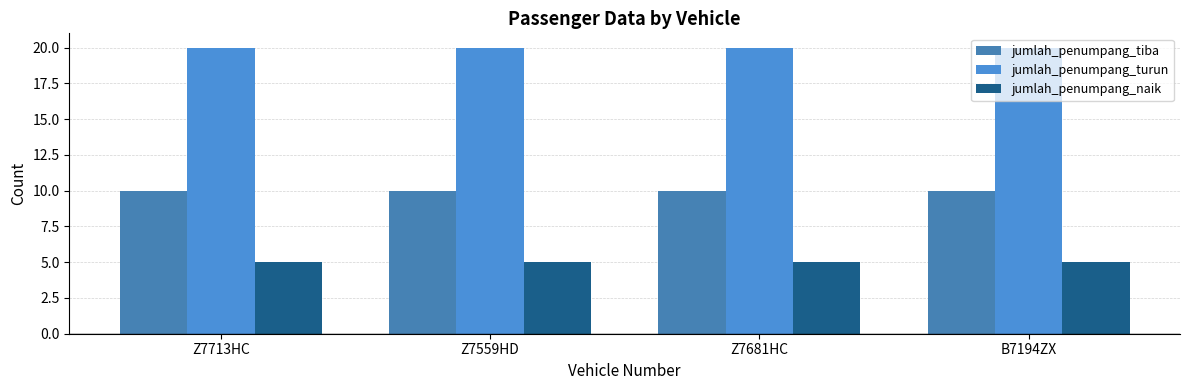

Is the value of jumlah_penumpang_naik at Z7713HC greater than the value of jumlah_penumpang_tiba at Z7681HC?

No